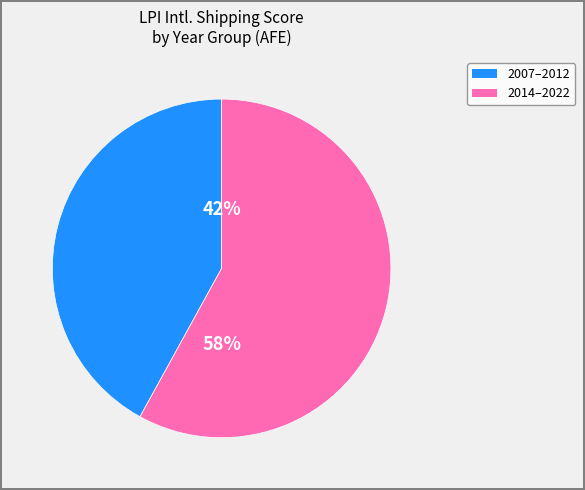

To the nearest percent, what is the difference between the largest and smallest slice percentages?

16%